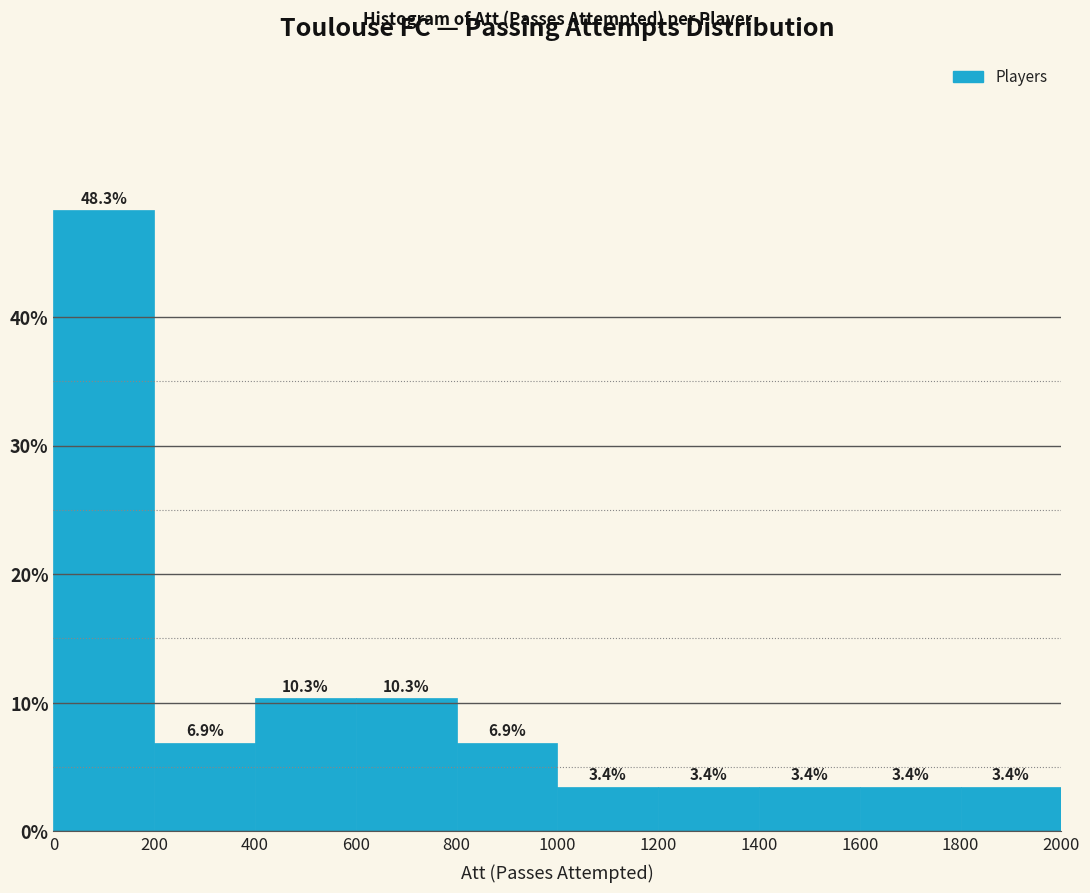

Over which range of the x-axis is the bar tallest?

0 to 200